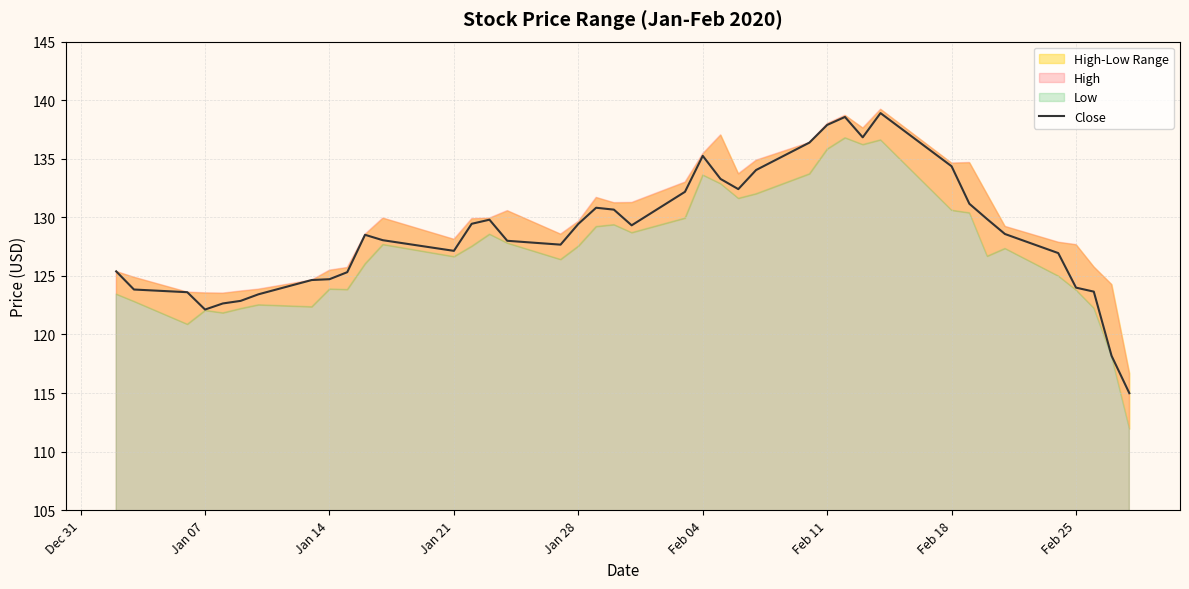

Reading left to right, what are all the values shown in this chart?

125.4	123.8	123.6	122.1	122.7	122.9	123.4	124.7	124.7	125.3	128.5	128.1	127.1	129.4	129.8	128.0	127.7	129.4	130.8	130.7	129.3	132.2	135.2	133.3	132.4	134.0	136.4	137.9	138.6	136.8	138.9	134.4	131.2	129.9	128.6	126.9	124.0	123.7	118.2	115.0